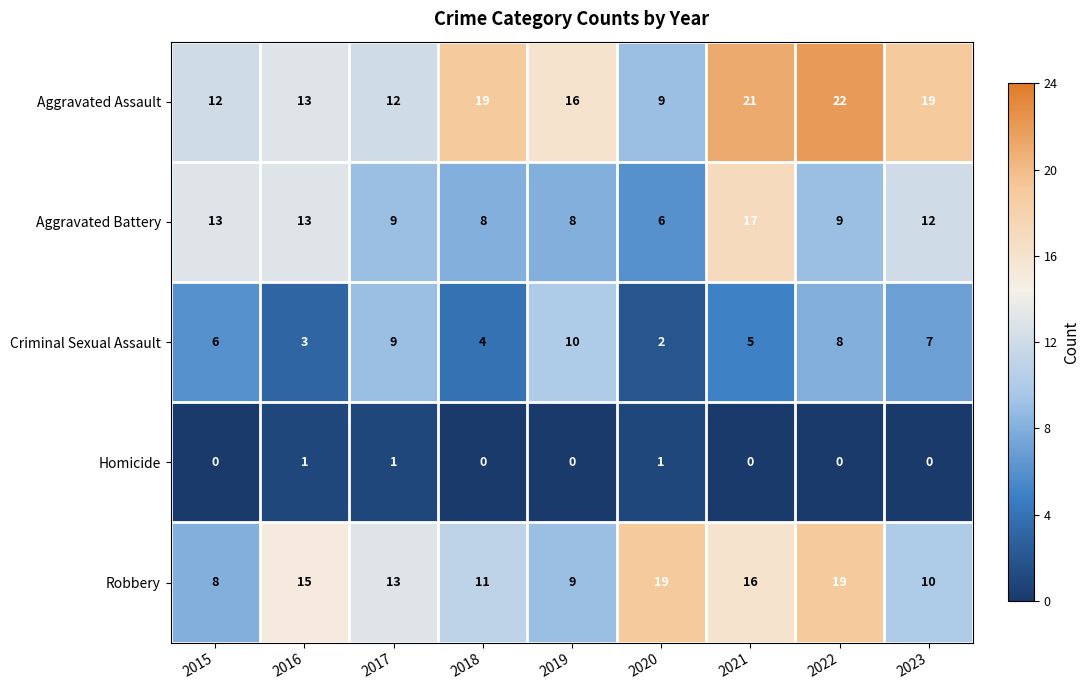

Is it true that Aggravated Battery equals 12 at 2022?

False